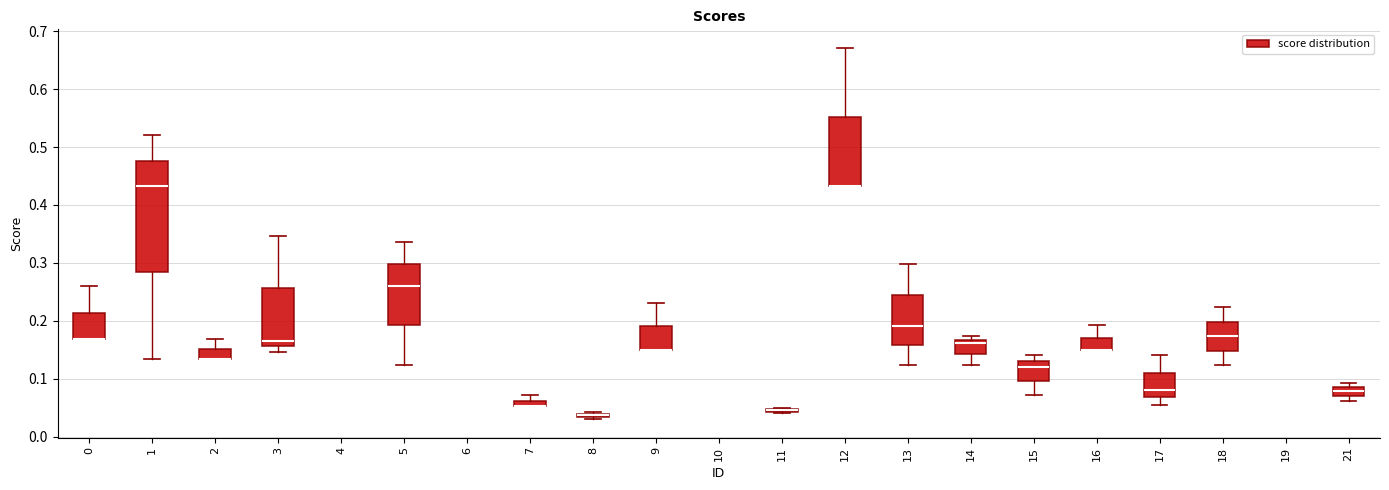

Where is the upper edge of the box at x = 8 on the y-axis? The values are not printed on the chart, so give them approximately, as read against the axis.

0.04